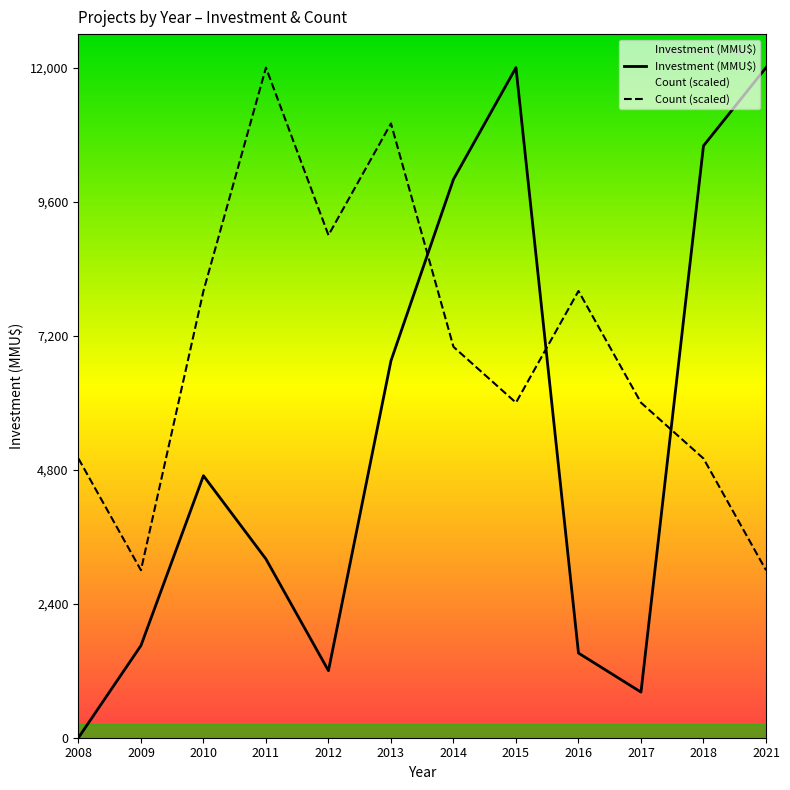

In Investment, how many points are higher than both neighbors (excluding endpoints)?

2